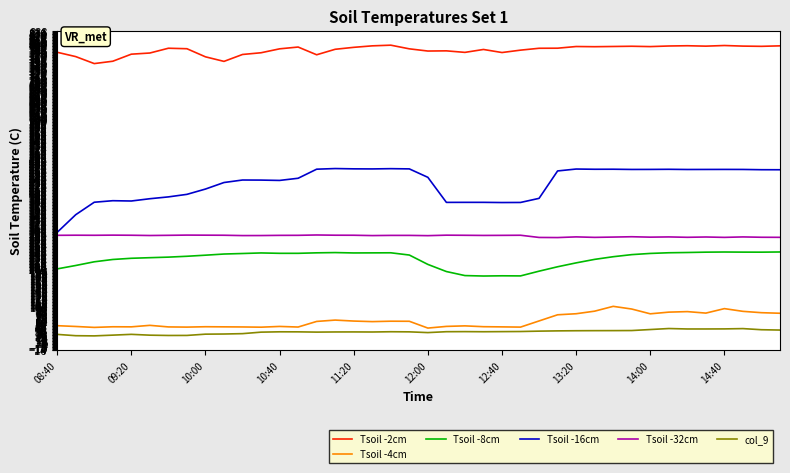

List the series in order of their peak value, highest first.

Tsoil -2cm, Tsoil -16cm, Tsoil -32cm, Tsoil -8cm, Tsoil -4cm, col_9